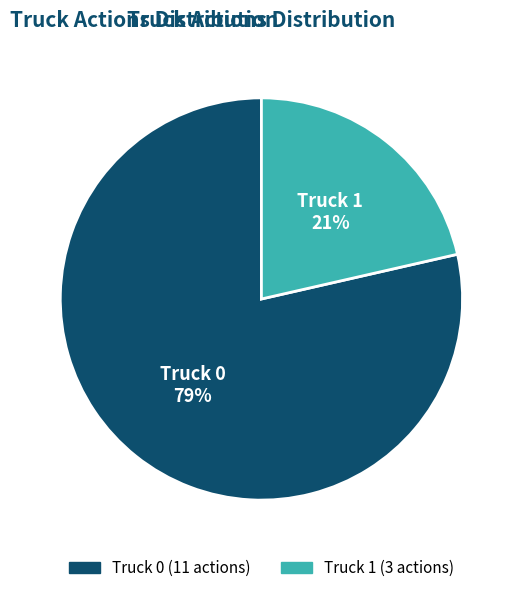

How many slices are in this pie chart?

2